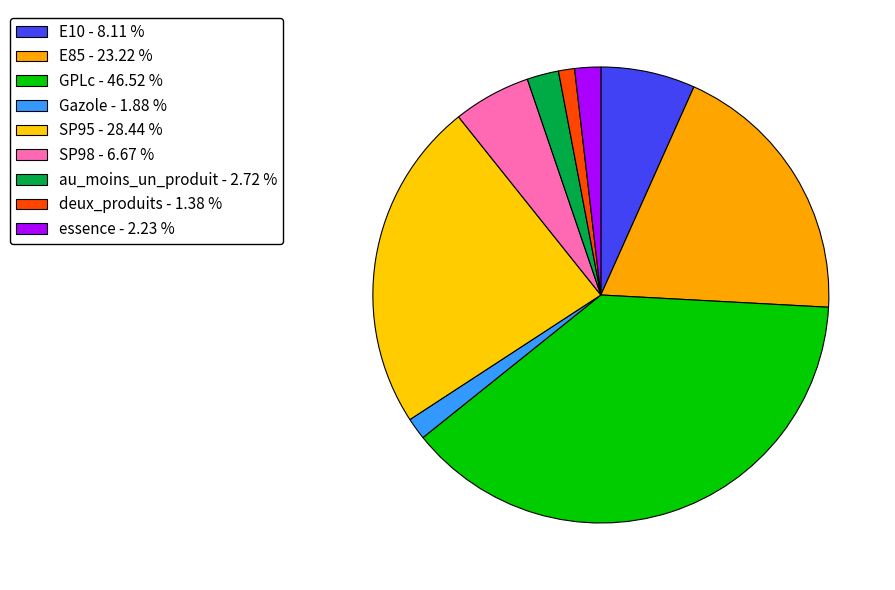

To the nearest percent, what percentage of the pie is E10?

7%